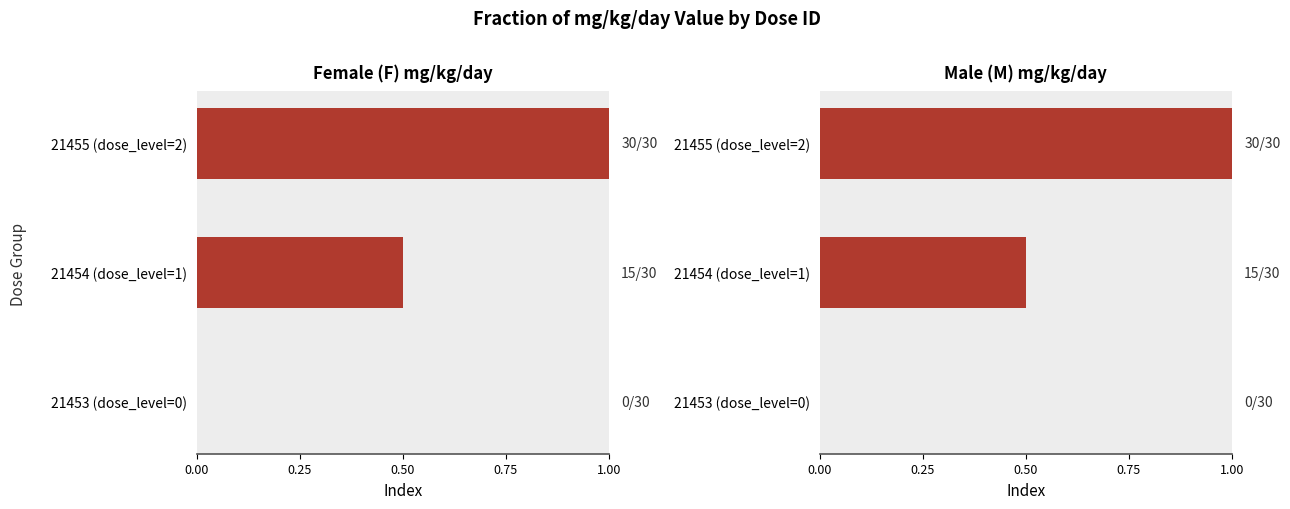

The Female (tg_id=16707) mg_kg_day_value series shows 0.4 at 0.50. True or false?

False